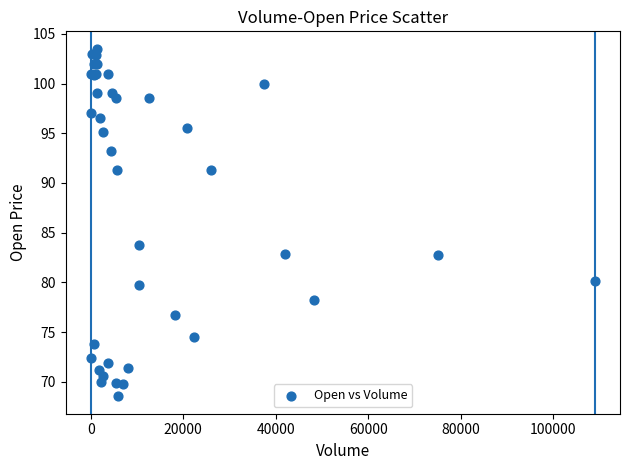

What Y value in the scatter plot is closest to 86?

83.8